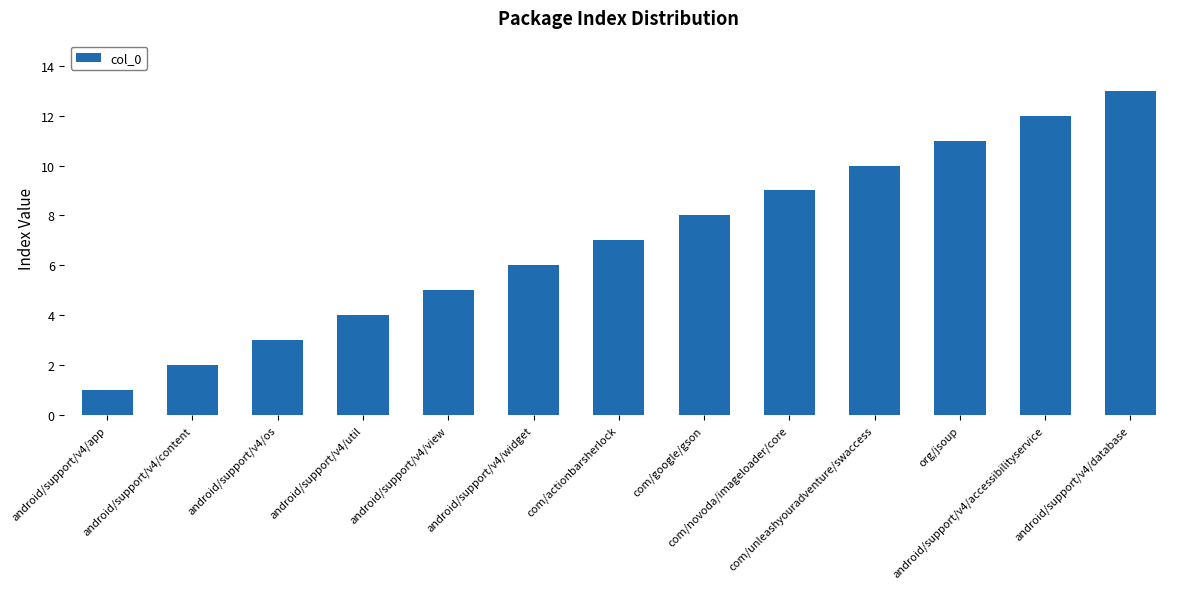

List the labels in order of value, largest first.

android/support/v4/database, android/support/v4/accessibilityservice, org/jsoup, com/unleashyouradventure/swaccess, com/novoda/imageloader/core, com/google/gson, com/actionbarsherlock, android/support/v4/widget, android/support/v4/view, android/support/v4/util, android/support/v4/os, android/support/v4/content, android/support/v4/app